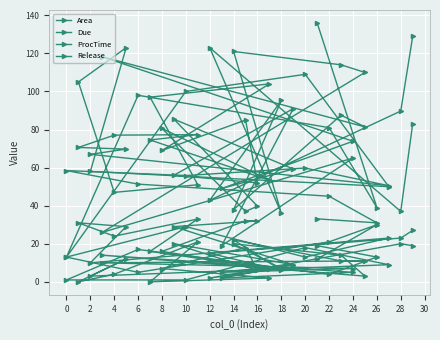

At how many categories does at least one series exceed 95?

15